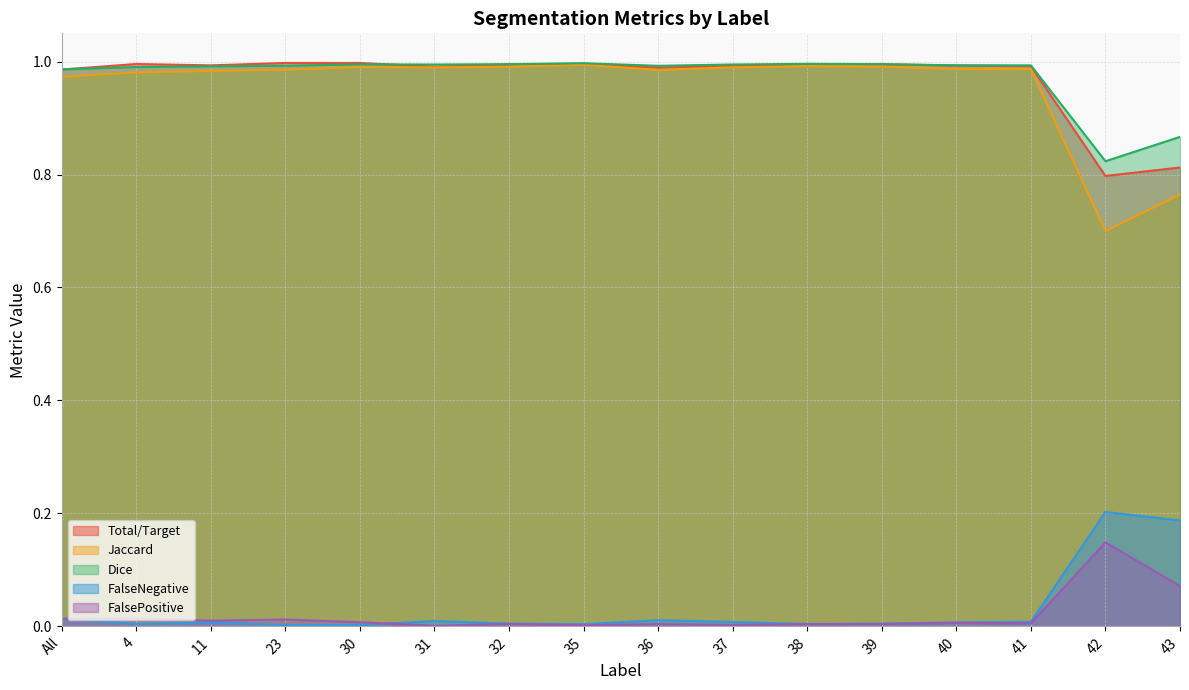

At which category does FalseNegative reach its first local peak?

11